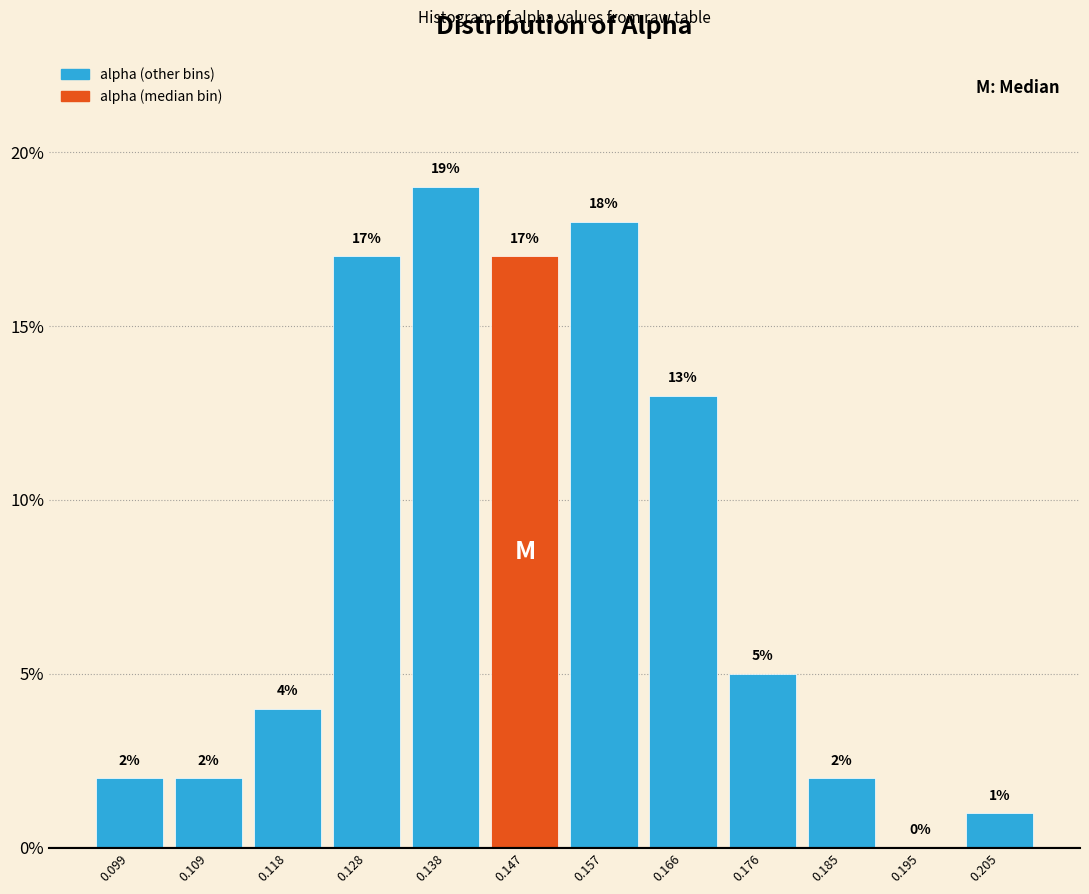

Which range on the x-axis has the tallest bar?

0.133 to 0.142